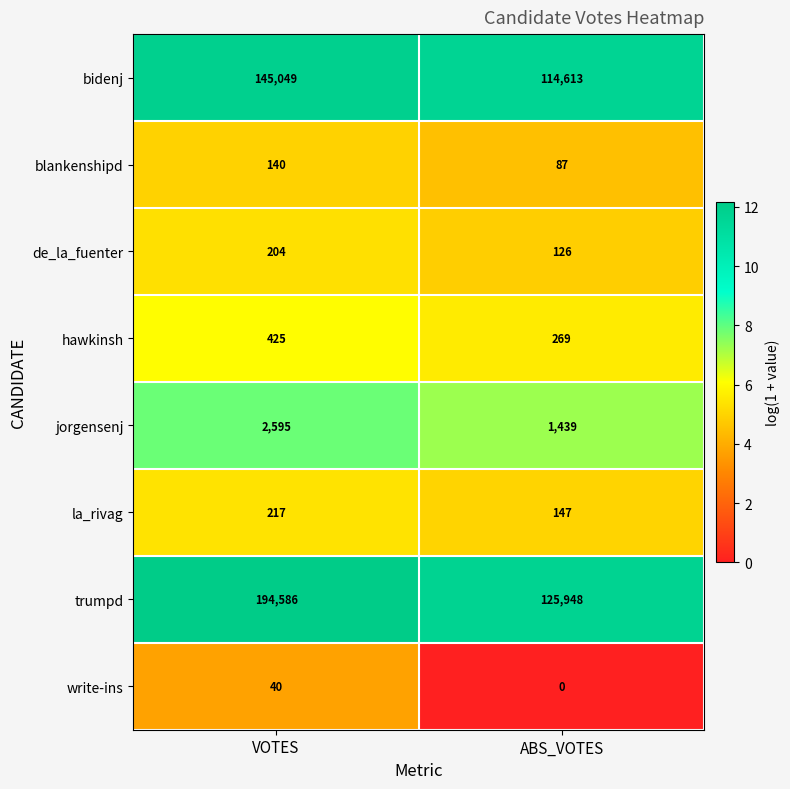

Which series has the widest spread of values?

trumpd